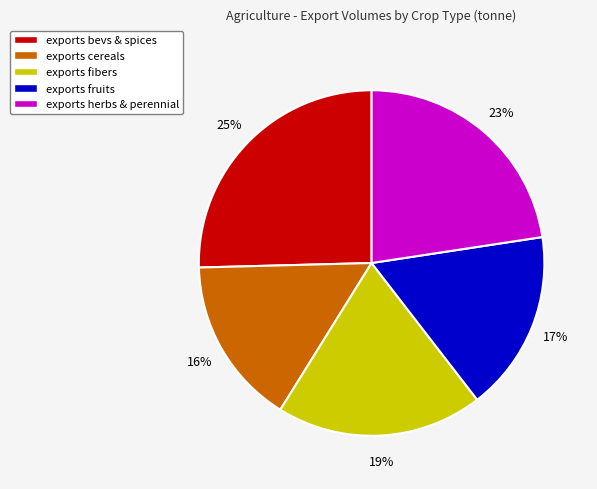

Rank the categories by value from lowest to highest.

exports cereals, exports fruits, exports fibers, exports herbs & perennial, exports bevs & spices